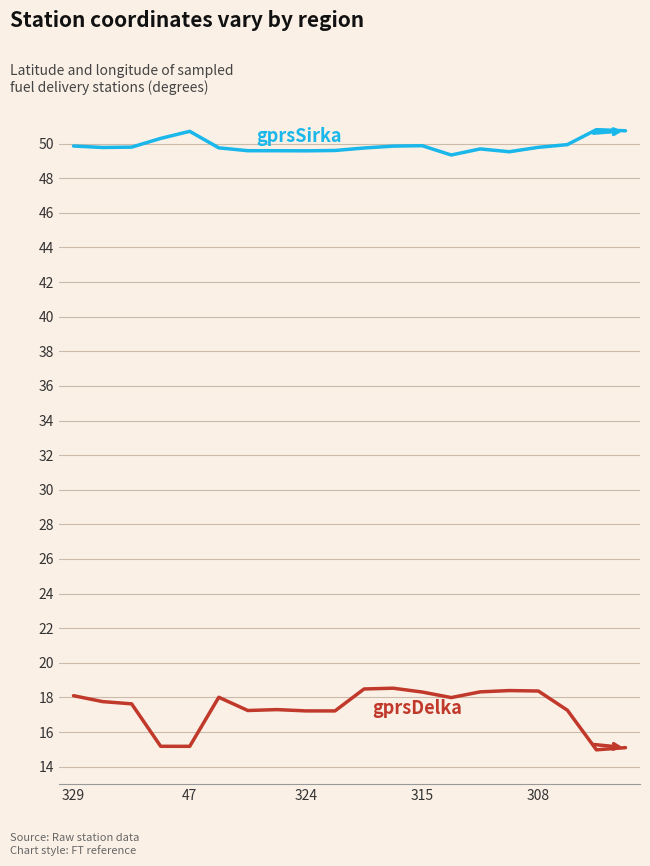

What is the smallest value displayed?

15.0